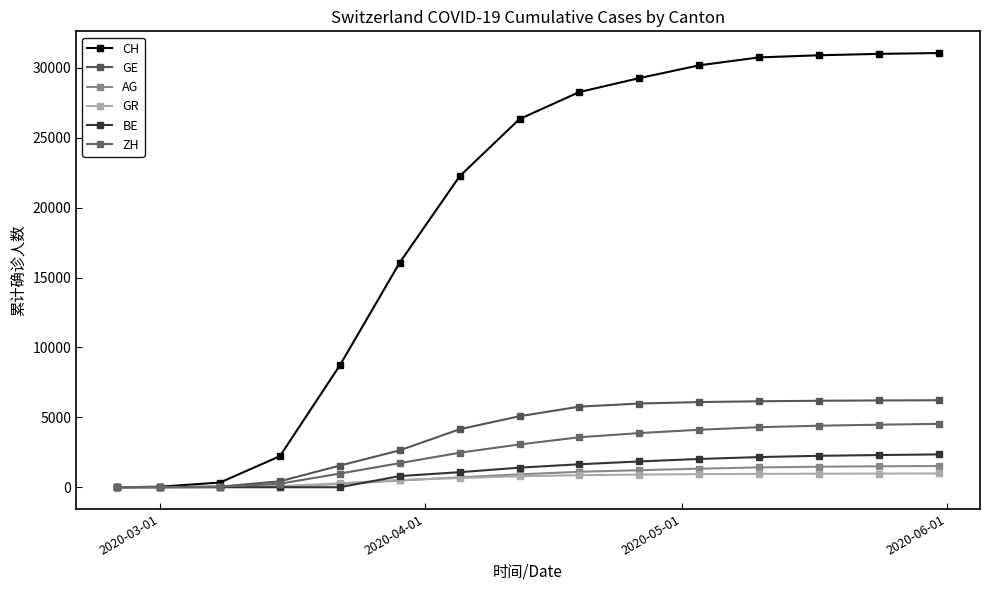

Count the number of data series in this chart.

6